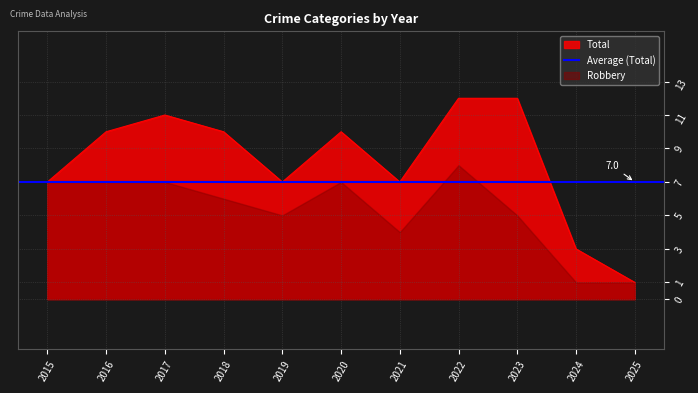

What is the value of the Total point at the 3rd from the left?

11